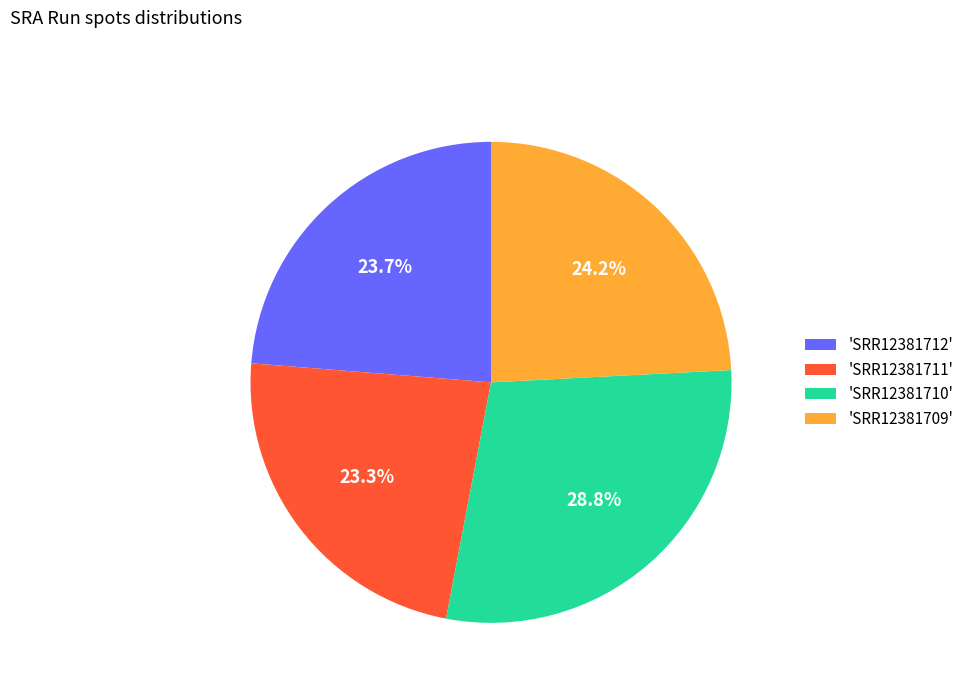

Between 'SRR12381709' and 'SRR12381710', which is larger?

'SRR12381710'